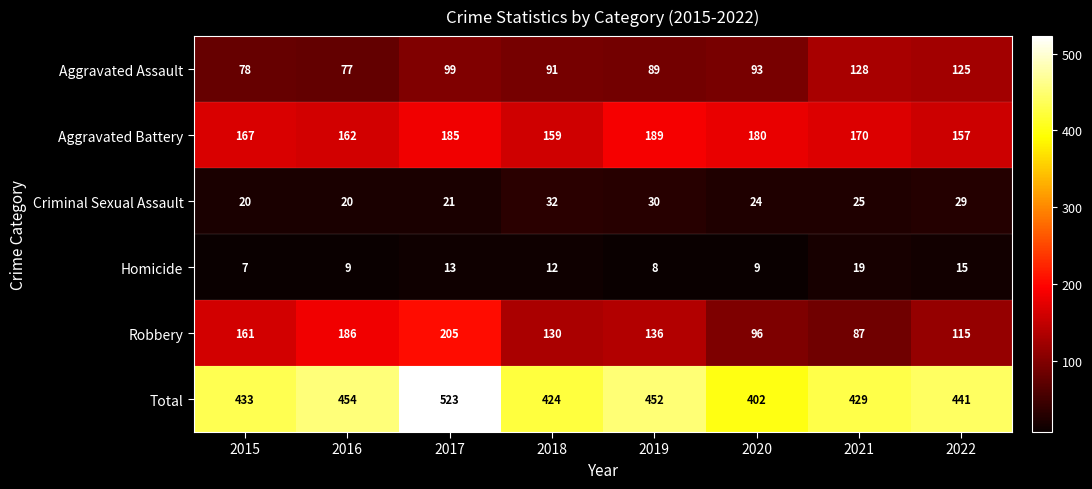

Is it true that Total equals 433 at 2015?

True